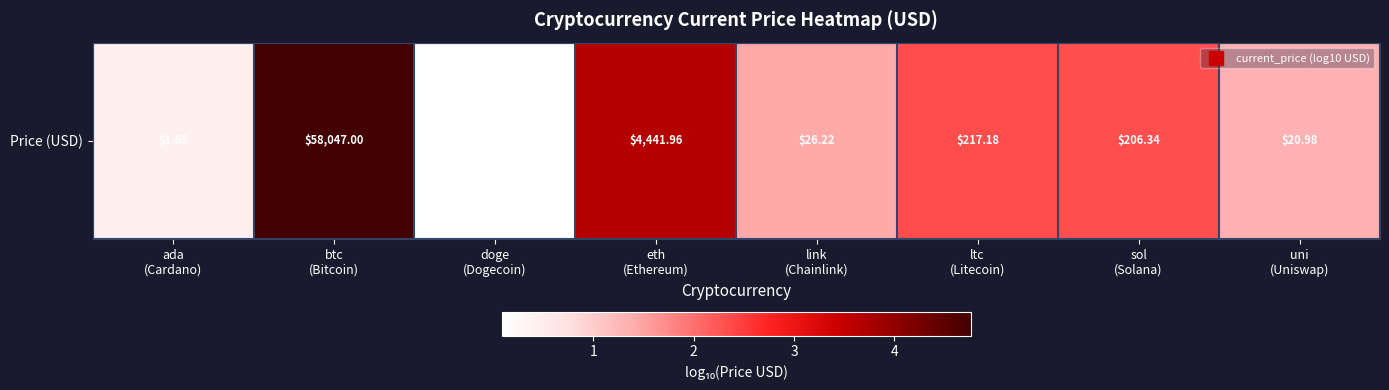

What is the difference between the second highest and second lowest values?

3.2